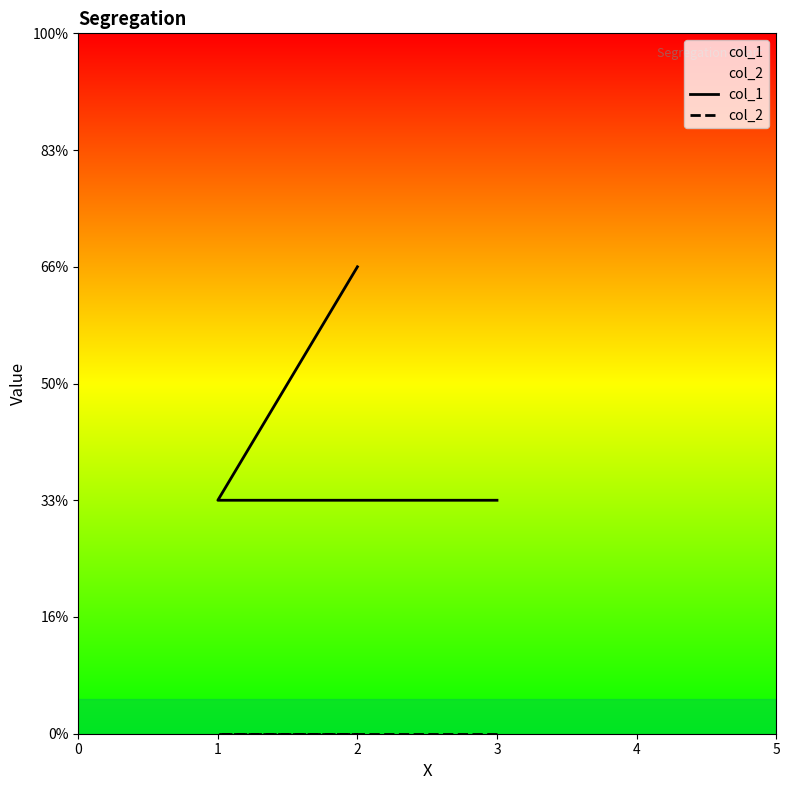

How many lines are shown in the chart?

2